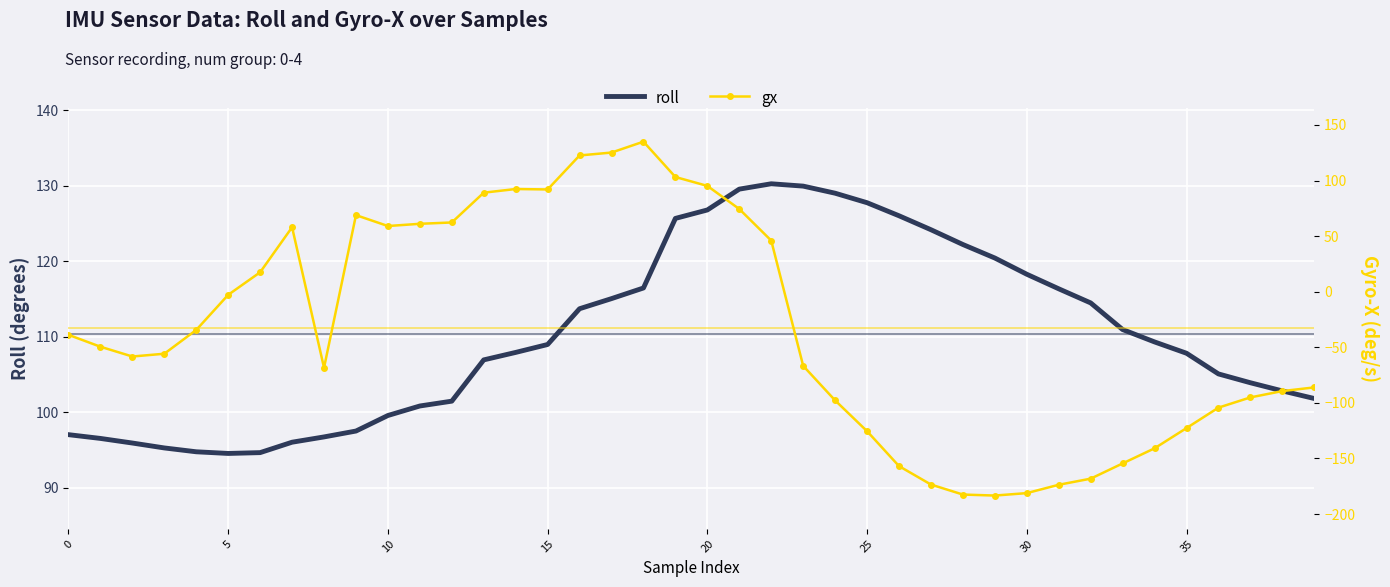

At which label is roll closest to 112?

33